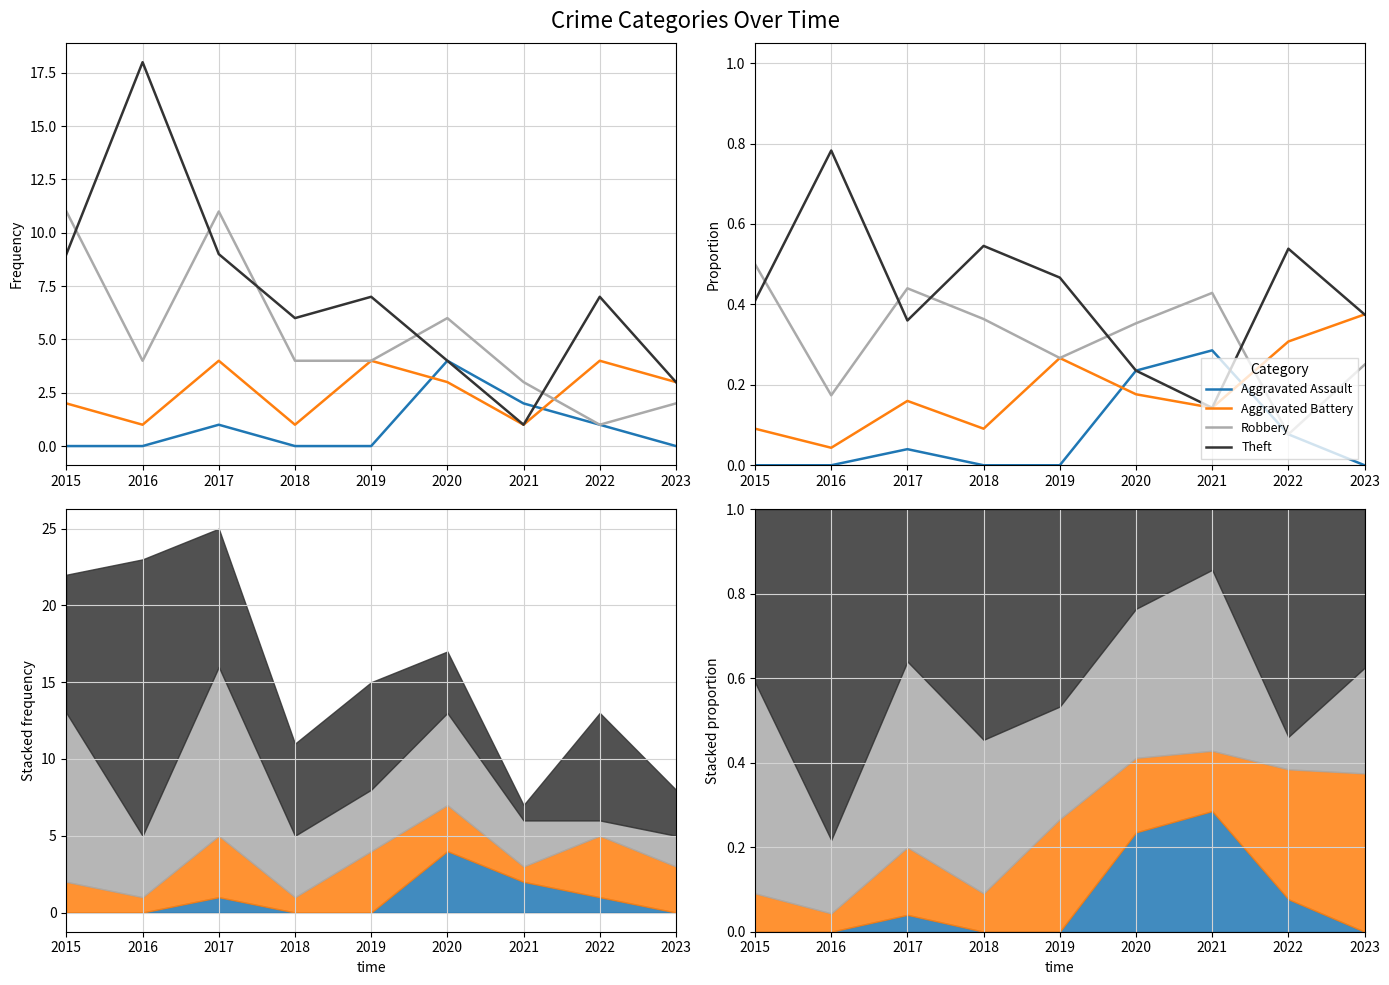

What is the total value across all series at 2017?

1.0